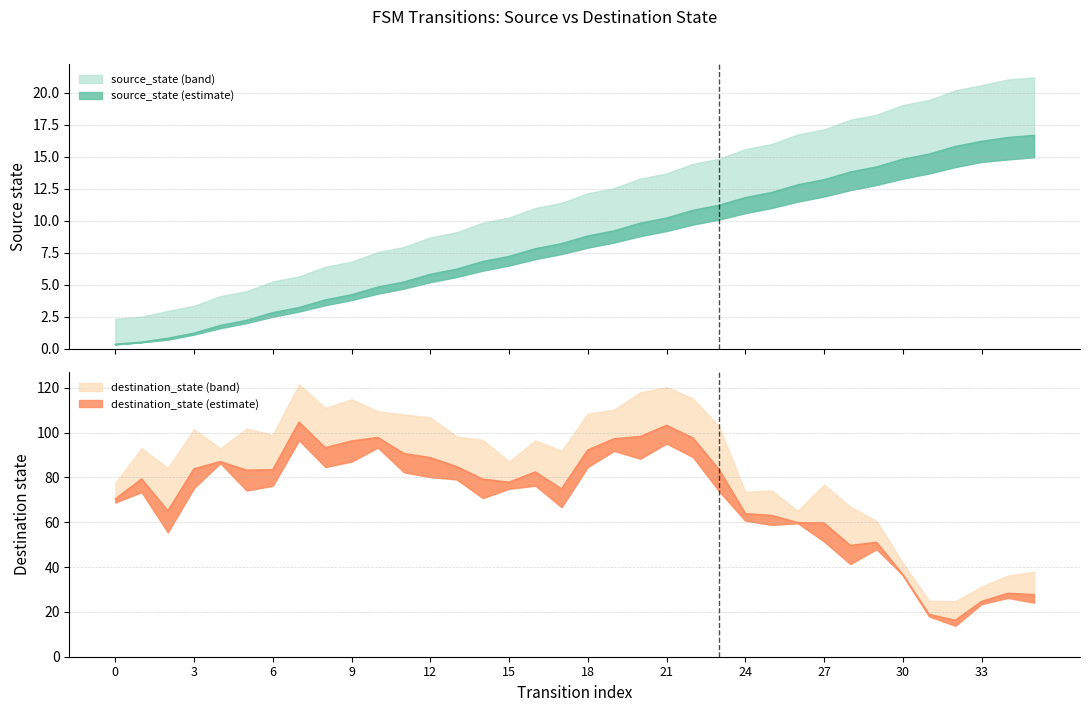

What value does the destination_state series have at 6, to the nearest 5?

90